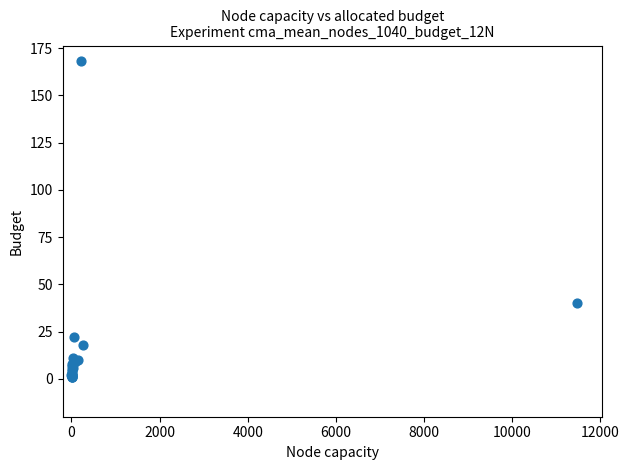

What Y value in the scatter plot is closest to 84?

40